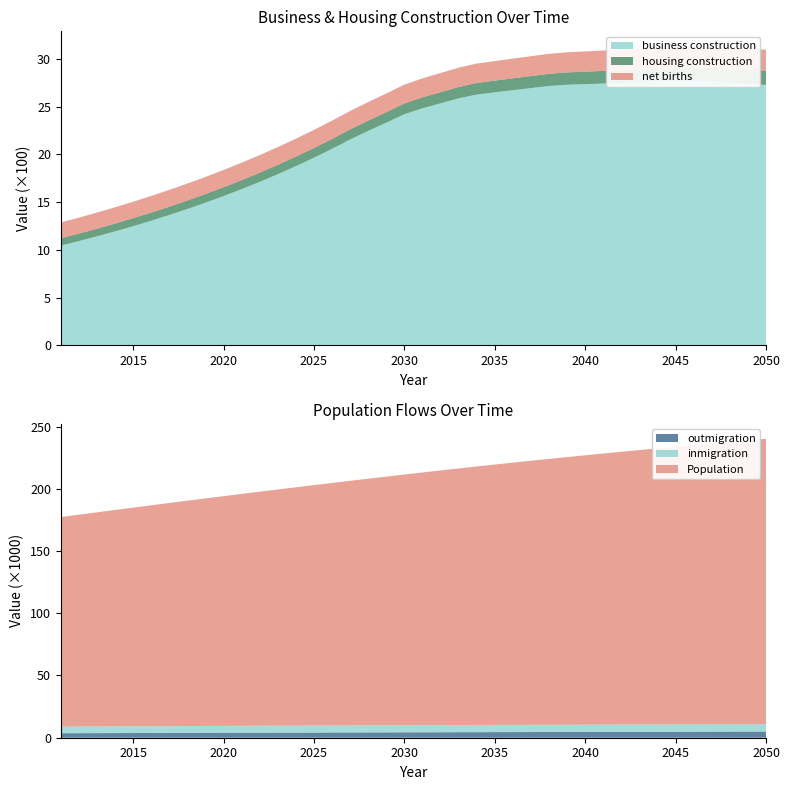

Reading left to right, extract all data points from this chart.

business construction: 2011=1044.6	2012=1092.0	2013=1141.7	2014=1193.8	2015=1248.4	2016=1305.6	2017=1365.6	2018=1428.6	2019=1494.6	2020=1563.9	2021=1636.7	2022=1713.1	2023=1793.4	2024=1877.7	2025=1966.3	2026=2059.4	2027=2157.4	2028=2247.3	2029=2333.4	2030=2422.6	2031=2484.4	2032=2536.5	2033=2588.8	2034=2628.5	2035=2651.6	2036=2674.3	2037=2696.5	2038=2718.2	2039=2731.4	2040=2737.8	2041=2744.2	2042=2750.5	2043=2756.7	2044=2762.9	2045=2769.0	2046=2775.0	2047=2764.1	2048=2751.6	2049=2740.1	2050=2729.5
housing construction: 2011=77.4	2012=79.1	2013=80.8	2014=82.5	2015=84.2	2016=85.9	2017=87.7	2018=89.4	2019=91.2	2020=93.1	2021=94.9	2022=96.8	2023=98.7	2024=100.6	2025=102.6	2026=104.6	2027=106.6	2028=108.7	2029=110.8	2030=112.9	2031=115.1	2032=117.4	2033=119.8	2034=121.7	2035=123.3	2036=124.9	2037=126.5	2038=128.1	2039=129.7	2040=131.2	2041=132.7	2042=134.2	2043=135.6	2044=137.0	2045=138.5	2046=139.8	2047=141.2	2048=142.5	2049=143.9	2050=145.1
net births: 2011=165.0	2012=166.8	2013=168.6	2014=170.4	2015=172.2	2016=173.9	2017=175.7	2018=177.5	2019=179.2	2020=180.9	2021=182.6	2022=184.3	2023=186.0	2024=187.7	2025=189.3	2026=191.0	2027=192.6	2028=194.2	2029=195.8	2030=197.4	2031=198.9	2032=200.5	2033=202.0	2034=203.5	2035=205.0	2036=206.5	2037=207.9	2038=209.4	2039=210.7	2040=212.1	2041=213.5	2042=214.8	2043=216.1	2044=217.4	2045=218.7	2046=220.0	2047=221.2	2048=222.4	2049=223.6	2050=224.8
outmigration: 2011=3619.8	2012=3659.5	2013=3699.1	2014=3738.3	2015=3777.4	2016=3816.2	2017=3854.8	2018=3893.1	2019=3931.1	2020=3968.8	2021=4006.3	2022=4043.5	2023=4080.4	2024=4117.0	2025=4153.3	2026=4189.3	2027=4224.9	2028=4260.3	2029=4295.4	2030=4330.1	2031=4364.5	2032=4398.6	2033=4432.3	2034=4465.4	2035=4498.0	2036=4530.1	2037=4561.8	2038=4592.9	2039=4623.6	2040=4653.8	2041=4683.5	2042=4712.8	2043=4741.6	2044=4770.0	2045=4797.9	2046=4825.4	2047=4852.5	2048=4879.2	2049=4905.5	2050=4931.4
inmigration: 2011=5303.0	2012=5330.8	2013=5357.9	2014=5384.4	2015=5410.3	2016=5435.6	2017=5460.2	2018=5484.3	2019=5507.8	2020=5530.7	2021=5553.1	2022=5575.0	2023=5596.4	2024=5617.3	2025=5637.8	2026=5657.8	2027=5677.3	2028=5696.5	2029=5715.3	2030=5733.7	2031=5751.7	2032=5762.7	2033=5771.1	2034=5779.3	2035=5787.3	2036=5795.0	2037=5802.6	2038=5810.0	2039=5817.3	2040=5824.4	2041=5831.5	2042=5838.4	2043=5845.4	2044=5852.2	2045=5859.0	2046=5865.9	2047=5872.7	2048=5879.5	2049=5886.4	2050=5893.3
Population: 2011=168363.0	2012=170211.2	2013=172049.2	2014=173876.7	2015=175693.2	2016=177498.2	2017=179291.5	2018=181072.7	2019=182841.3	2020=184597.2	2021=186340.0	2022=188069.5	2023=189785.3	2024=191487.3	2025=193175.3	2026=194849.1	2027=196508.6	2028=198153.5	2029=199783.9	2030=201399.6	2031=203000.5	2032=204586.7	2033=206151.2	2034=207692.1	2035=209209.6	2036=210703.9	2037=212175.3	2038=213624.1	2039=215050.5	2040=216455.0	2041=217837.8	2042=219199.2	2043=220539.7	2044=221859.6	2045=223159.2	2046=224439.0	2047=225699.4	2048=226940.8	2049=228163.5	2050=229368.0